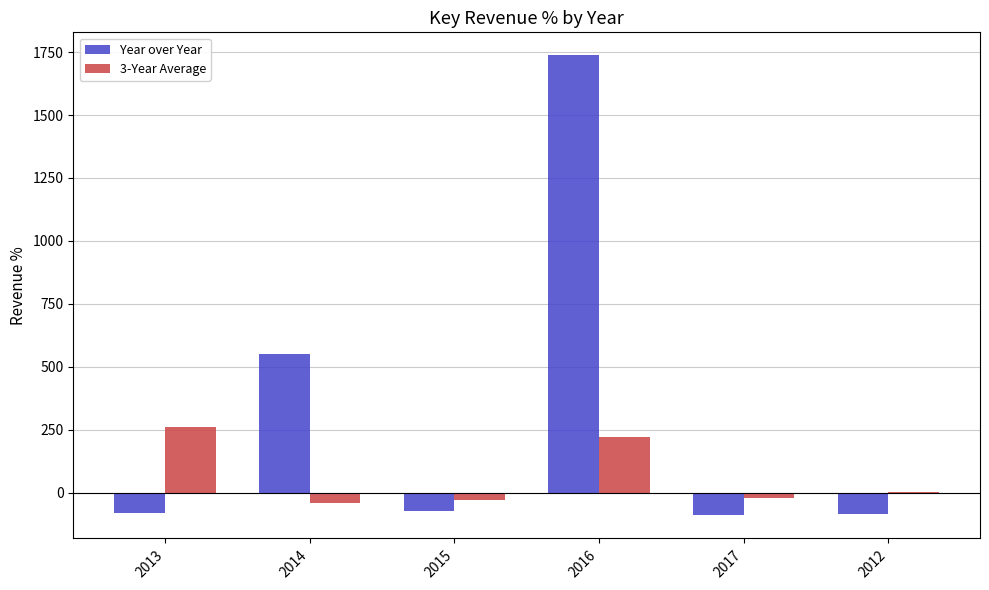

Between 2016 and 2017, which series saw the biggest shift?

Year over Year